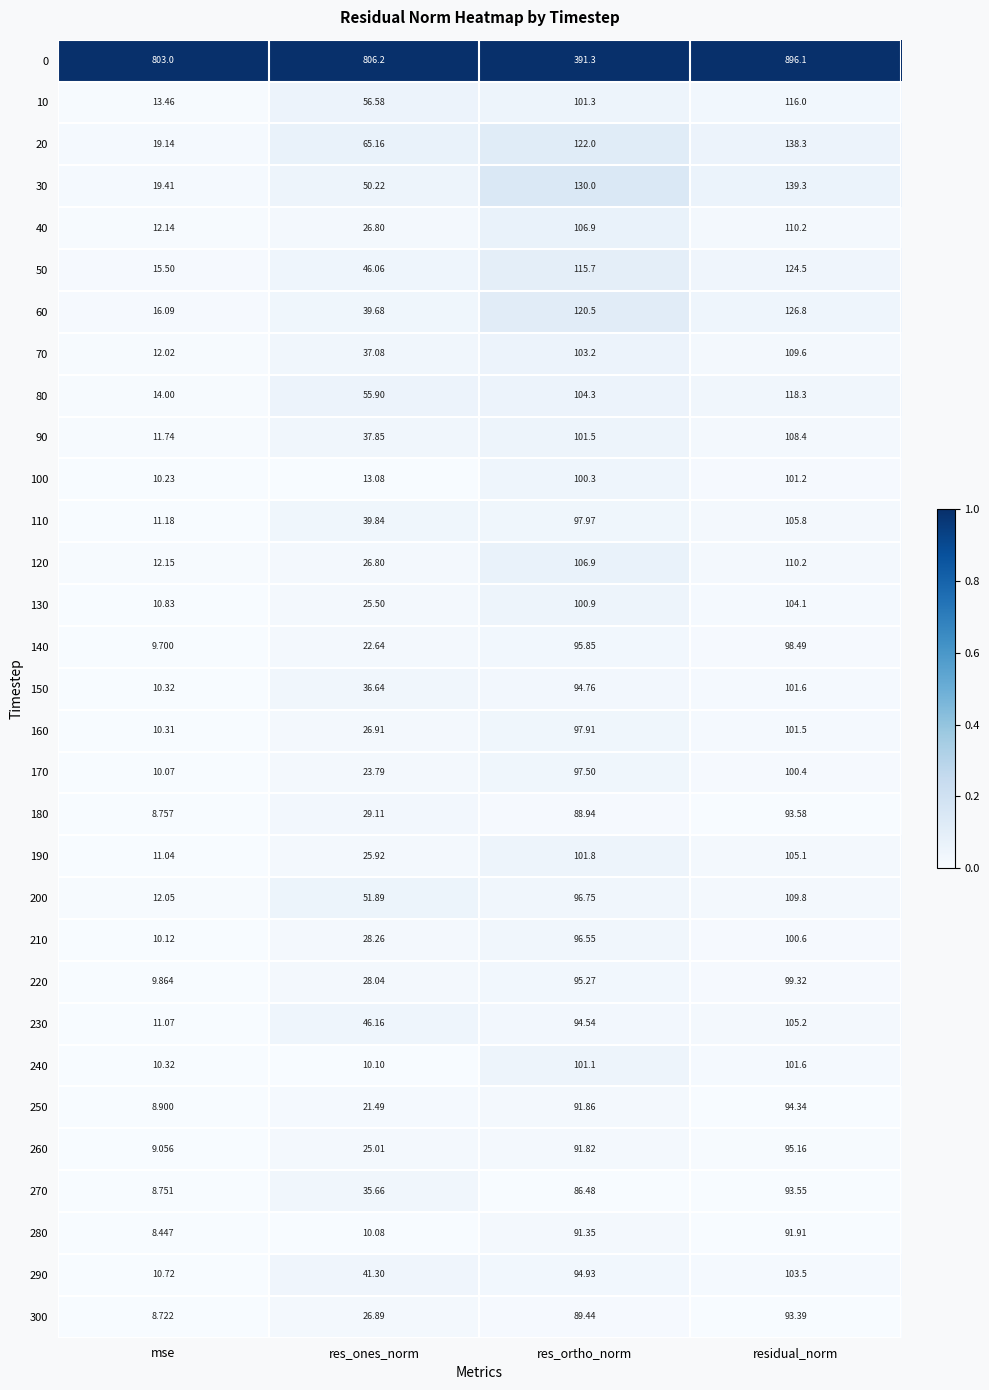

At which category is the sum across all series the highest?

residual_norm